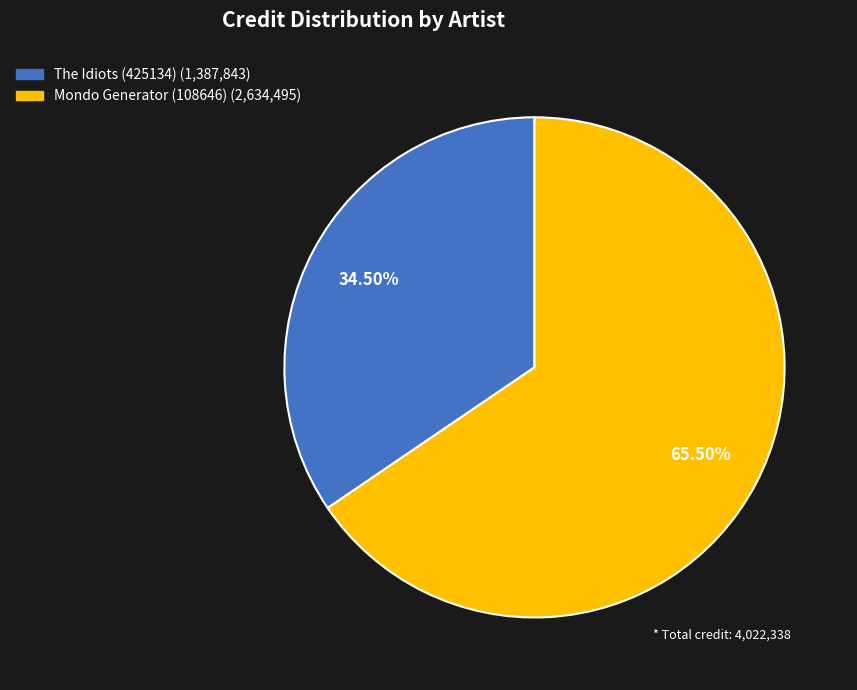

Rank the categories by value from highest to lowest.

Mondo Generator (108646), The Idiots (425134)